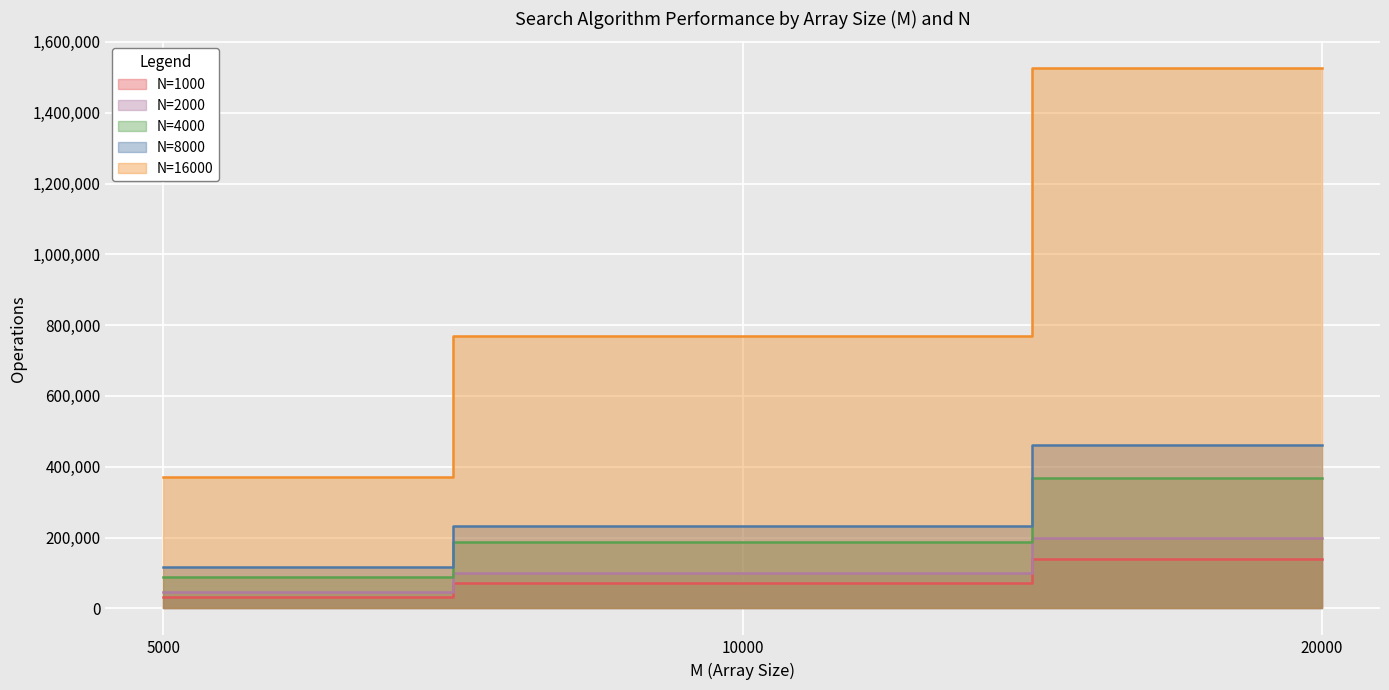

What is the greatest value displayed?

1525417